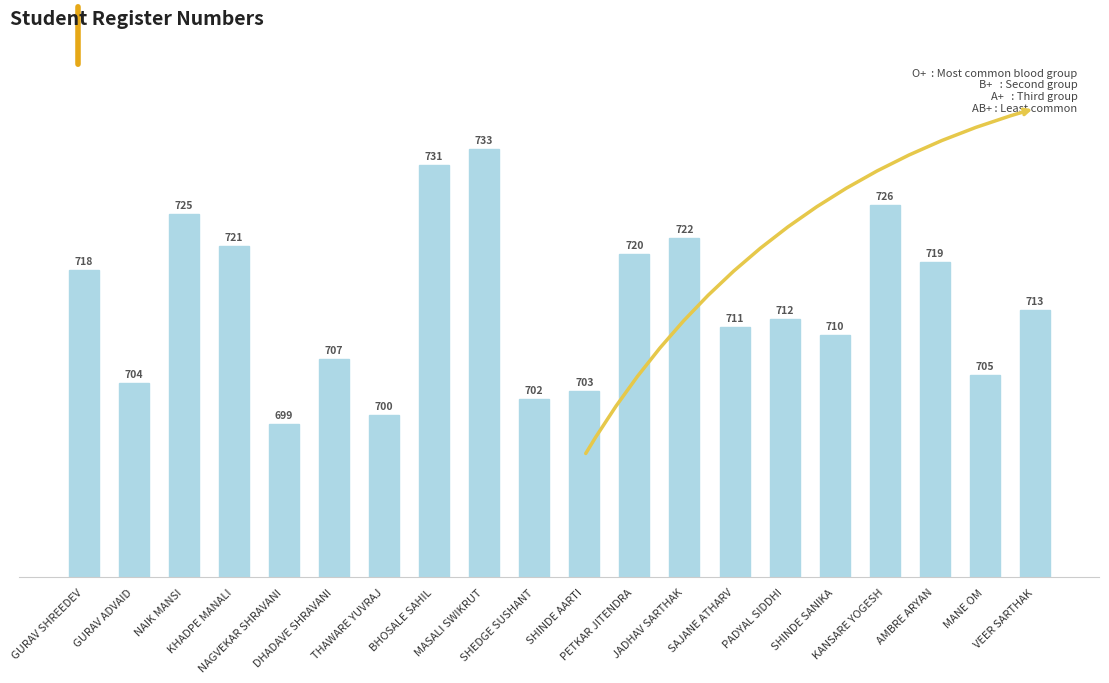

What position from the left is SHEDGE SUSHANT?

10